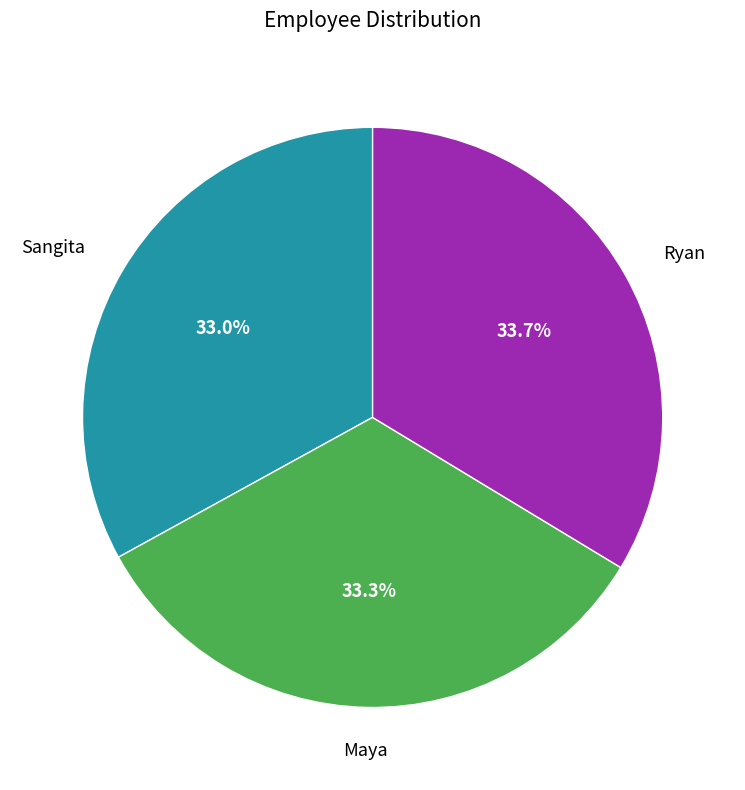

Is there any slice that represents more than half of the pie?

No